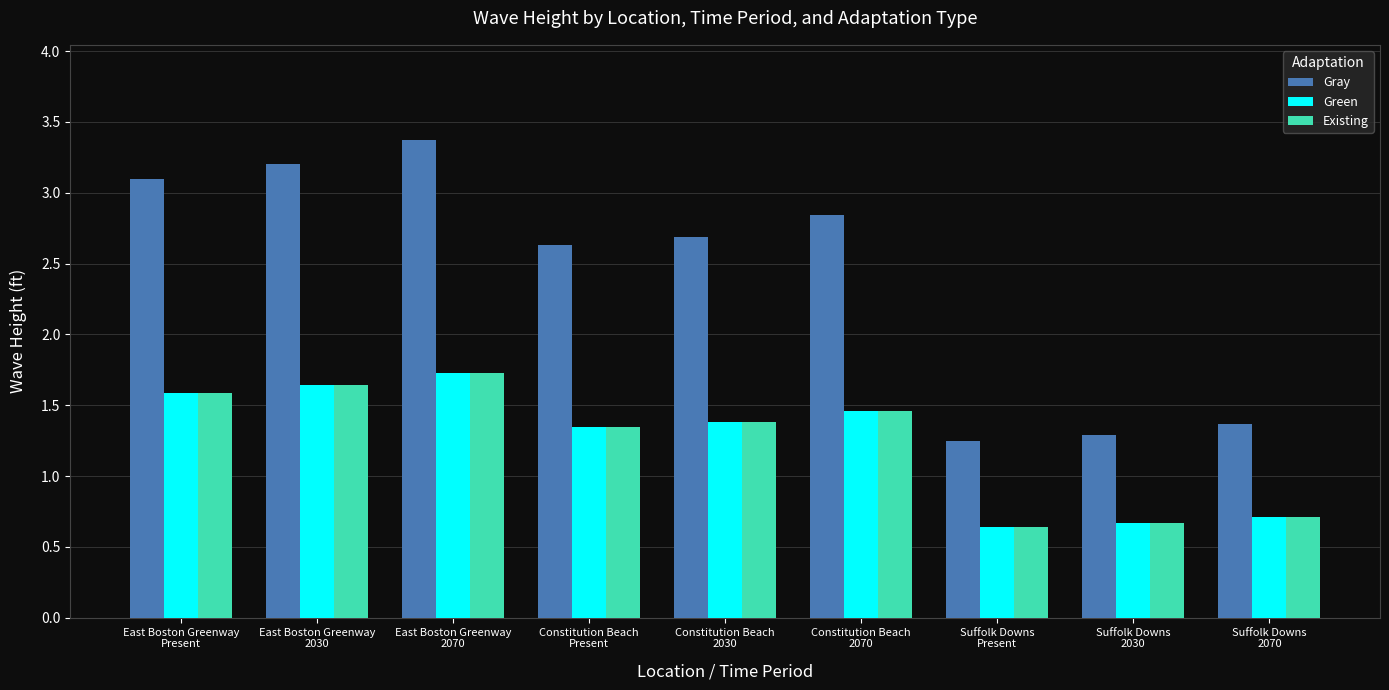

What is the minimum value shown in the chart?

0.6